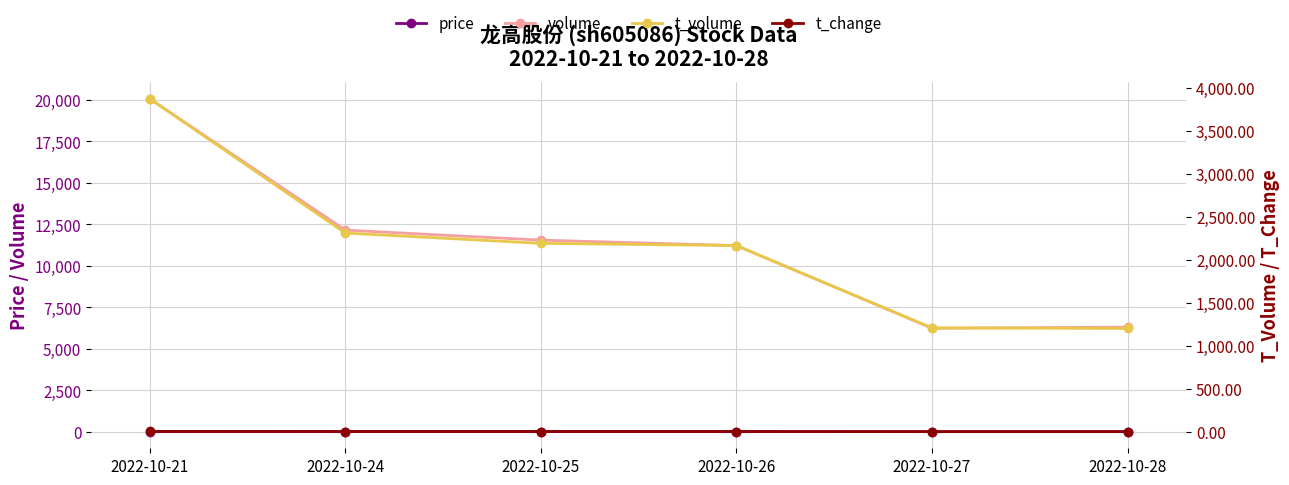

What is the difference between the maximum and minimum values in the t_change series?

2.7